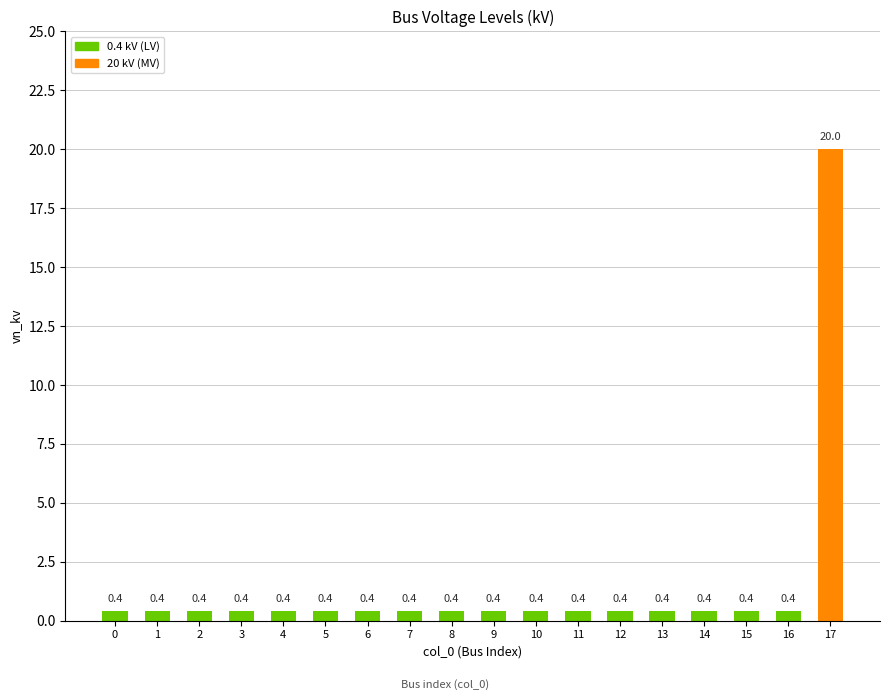

What is the sum of the values at 10 and 16?

0.8